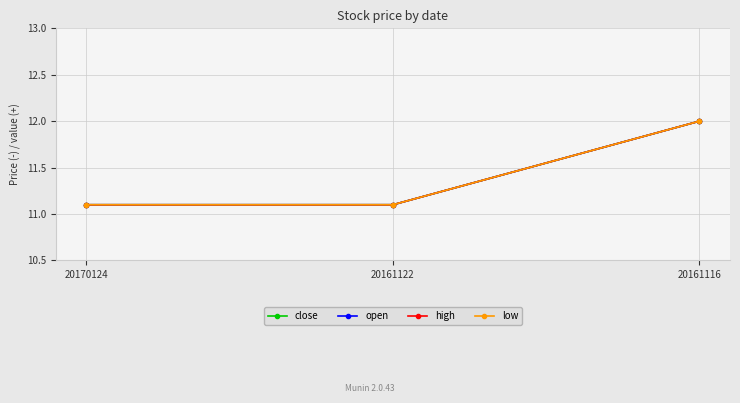

What is the difference between the maximum and minimum values in the open series?

0.9